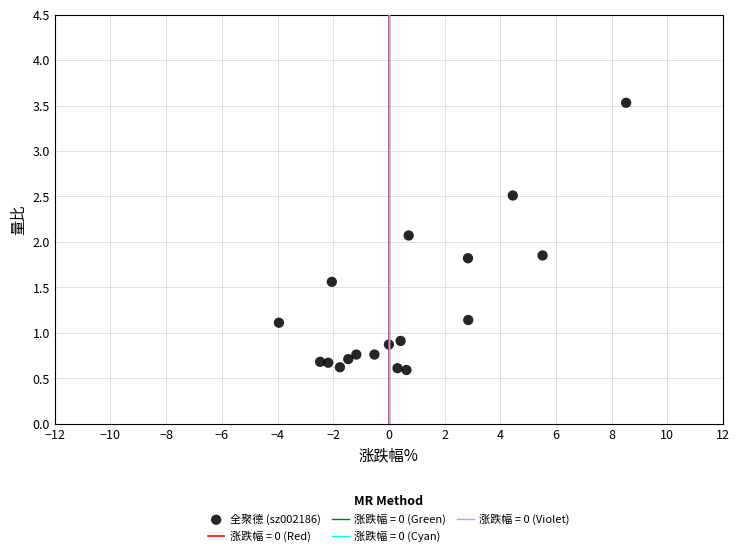

What Y value in the scatter plot is closest to 2?

2.1